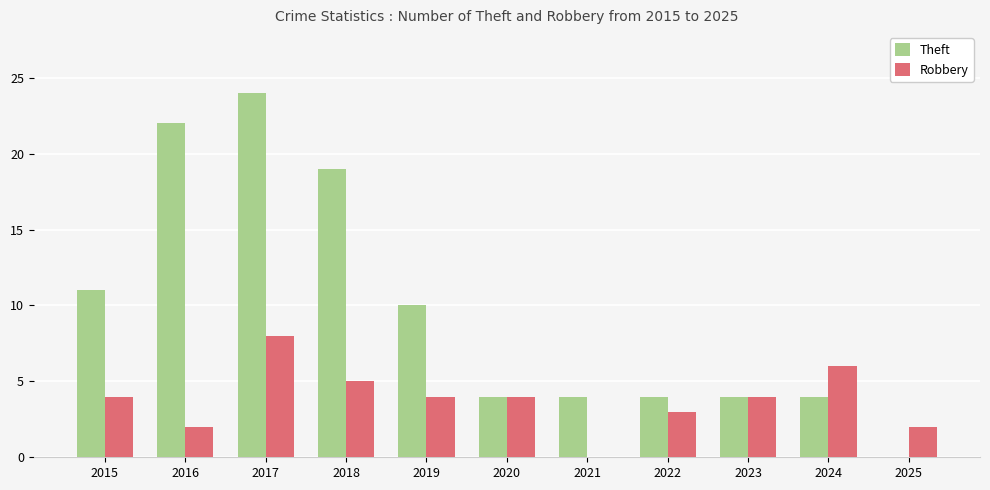

What is the sum of the Robbery values at 2016 and 2018?

7